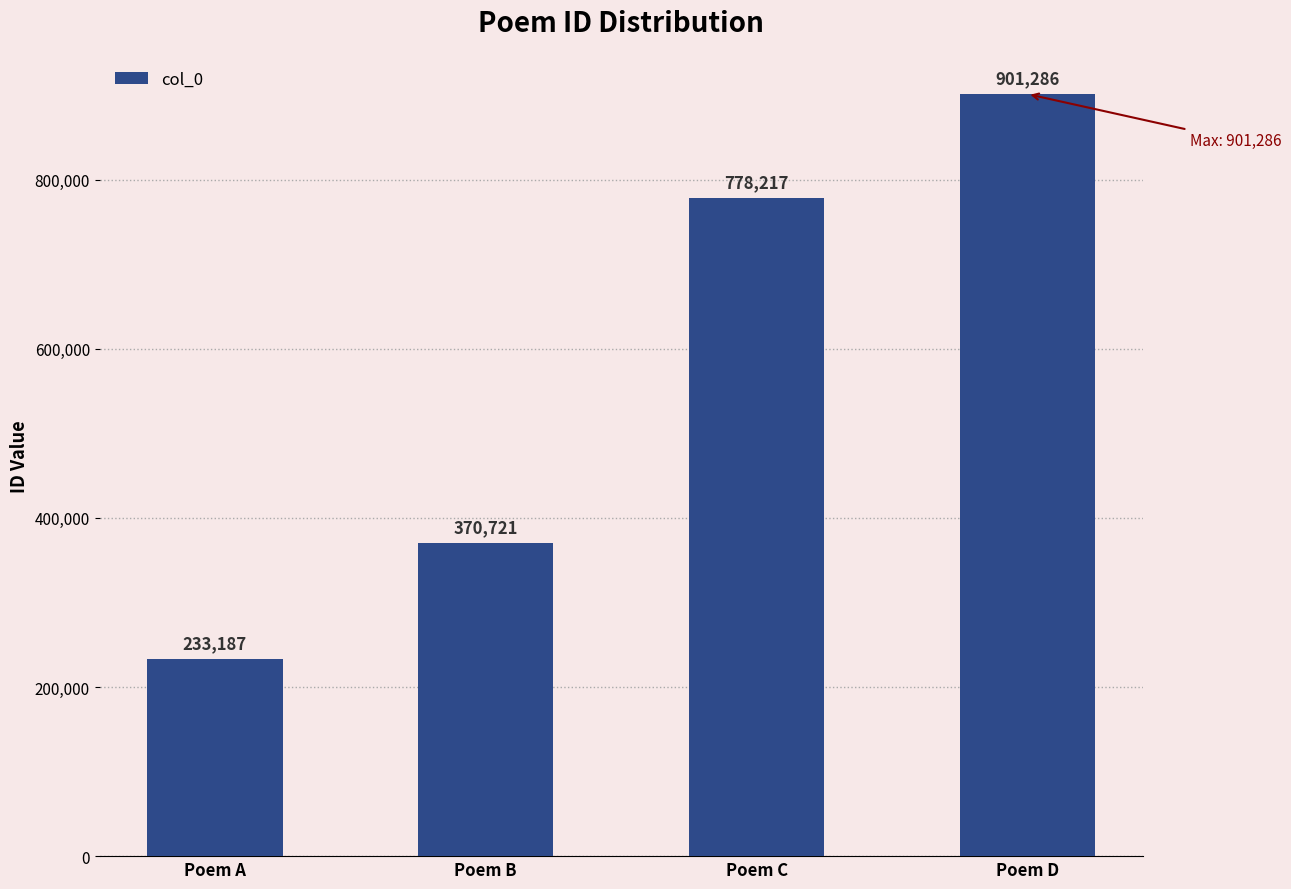

What is the change in value from Poem A to Poem D?

+668099